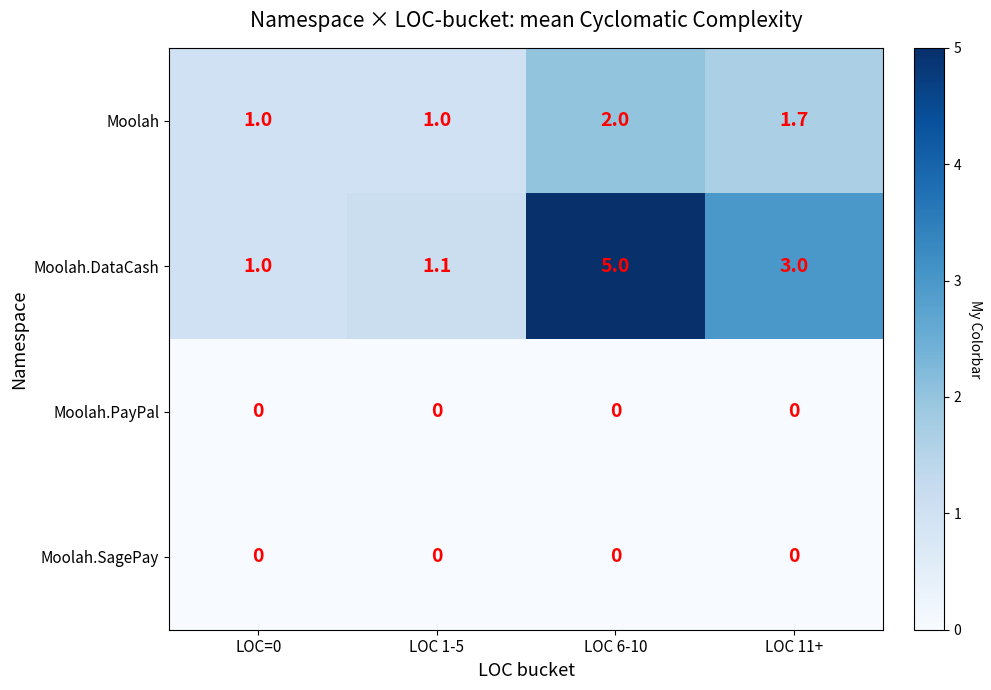

Is the value of Moolah.DataCash at LOC 11+ greater than the value of Moolah at LOC 11+?

Yes